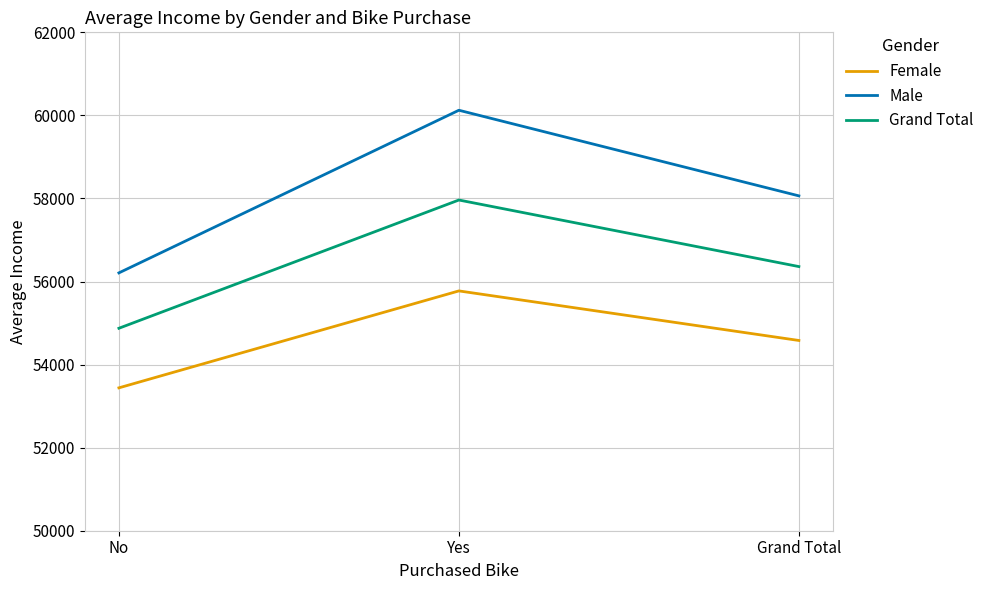

Rank the series by their average value, from highest to lowest.

Male, Grand Total, Female